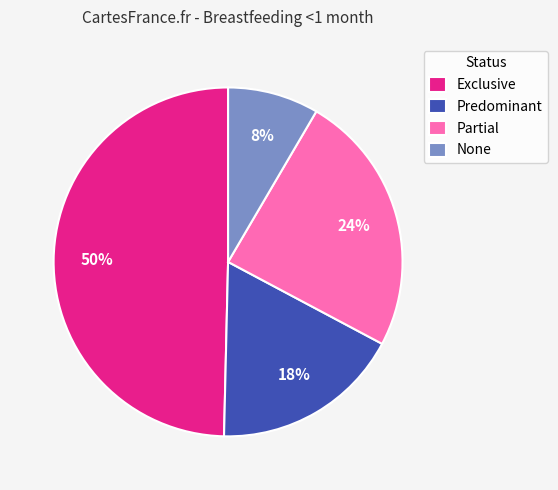

Is there a majority slice in this chart?

No